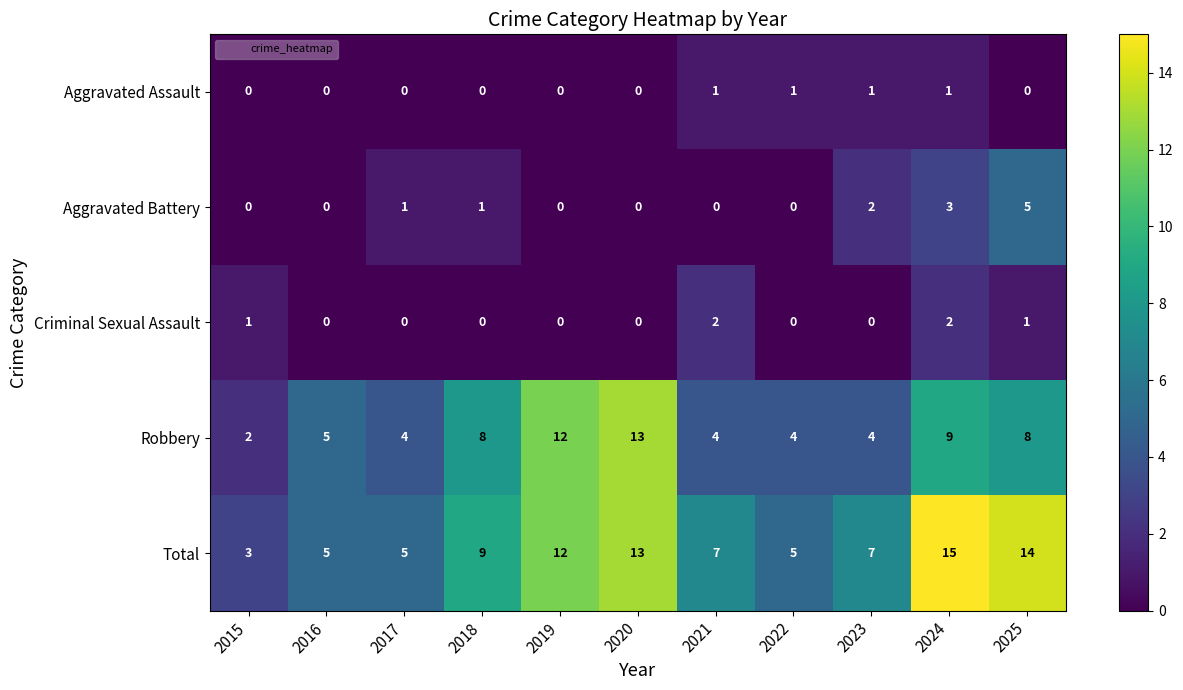

True or false: Aggravated Battery has a value of 0 at 2022.

True